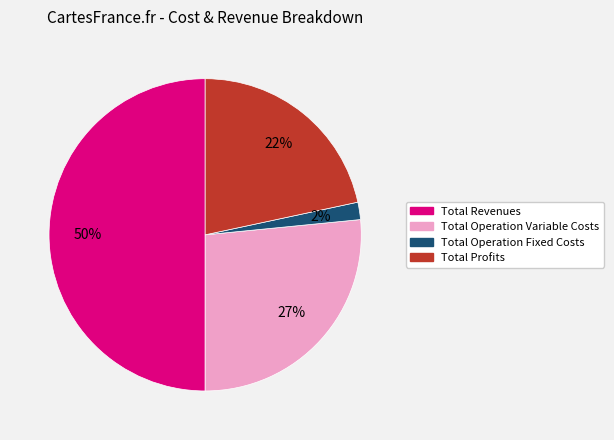

To the nearest percent, what is the difference between the largest and smallest slice percentages?

48%